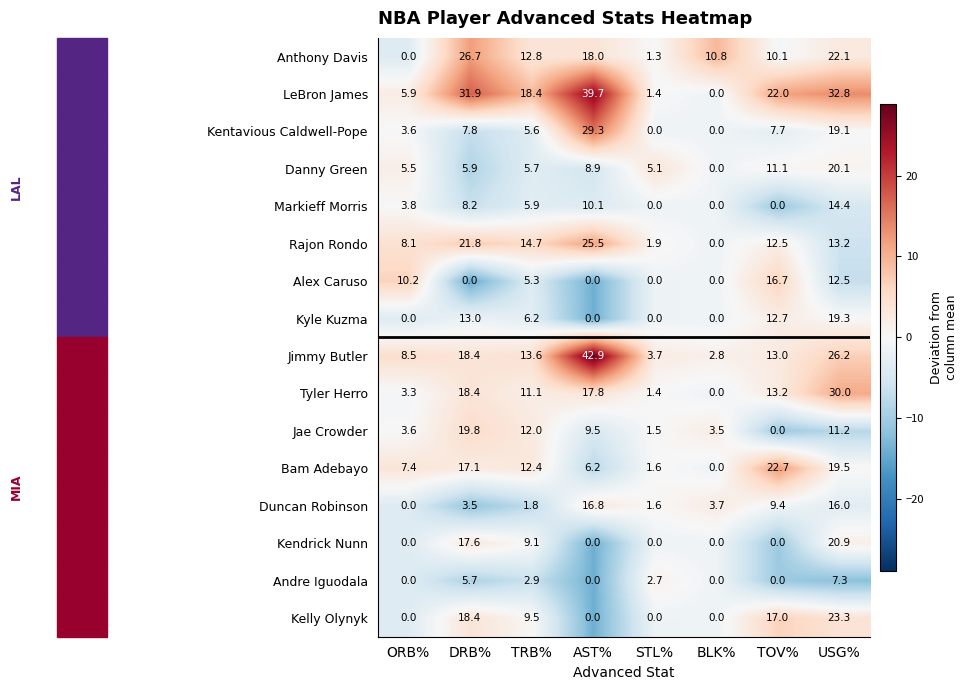

Which series has the largest total across all categories?

LeBron James